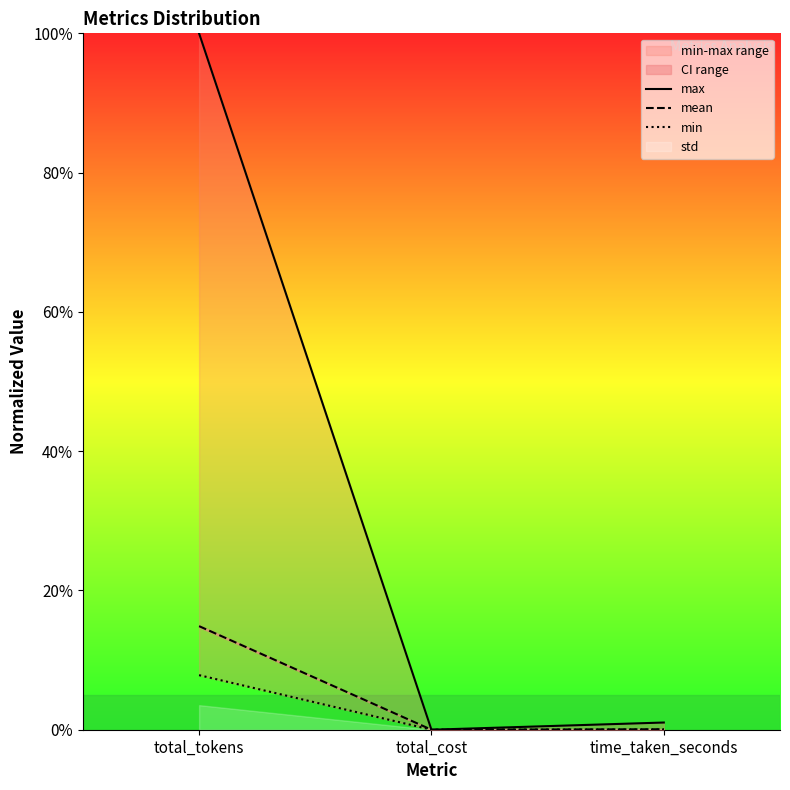

What is the maximum value for mean?

14.9